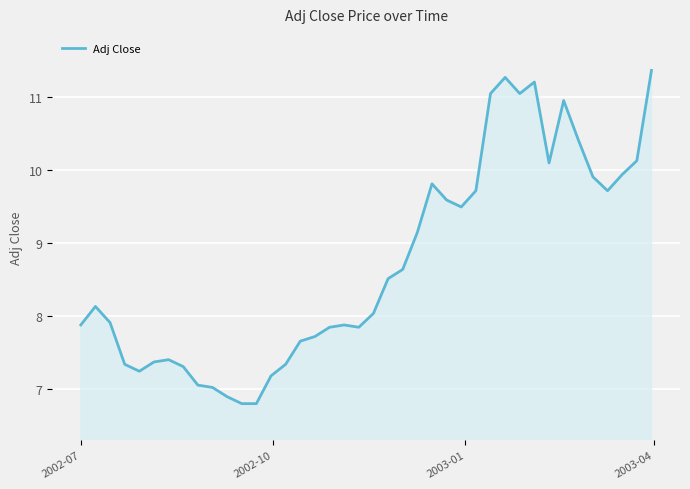

What is the maximum value shown in the chart?

11.4